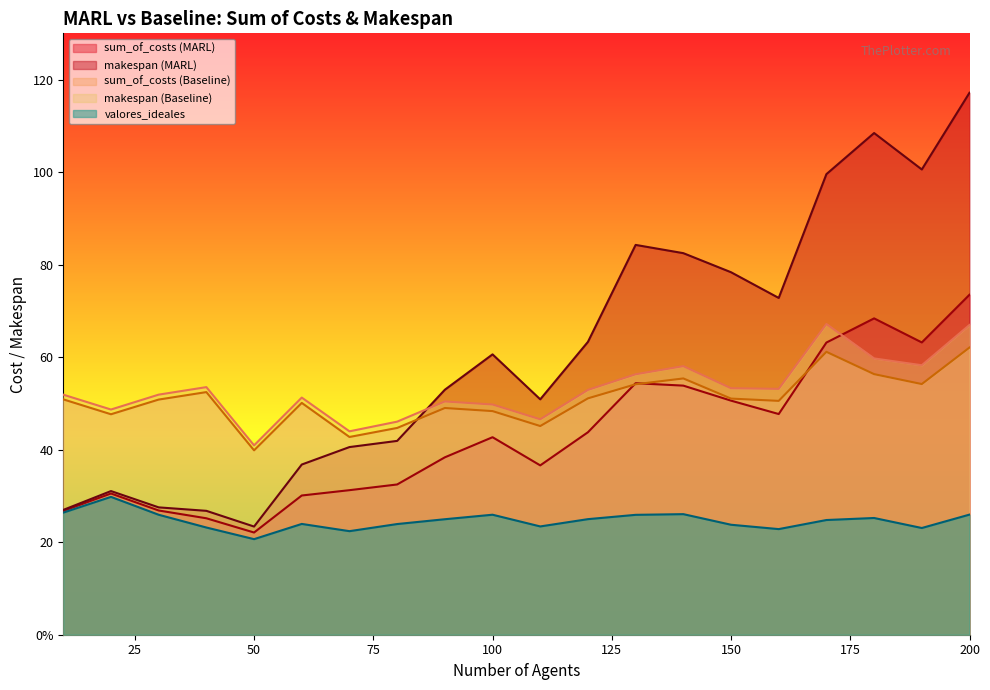

Is it true that makespan (Baseline) equals 32.2 at 180?

False